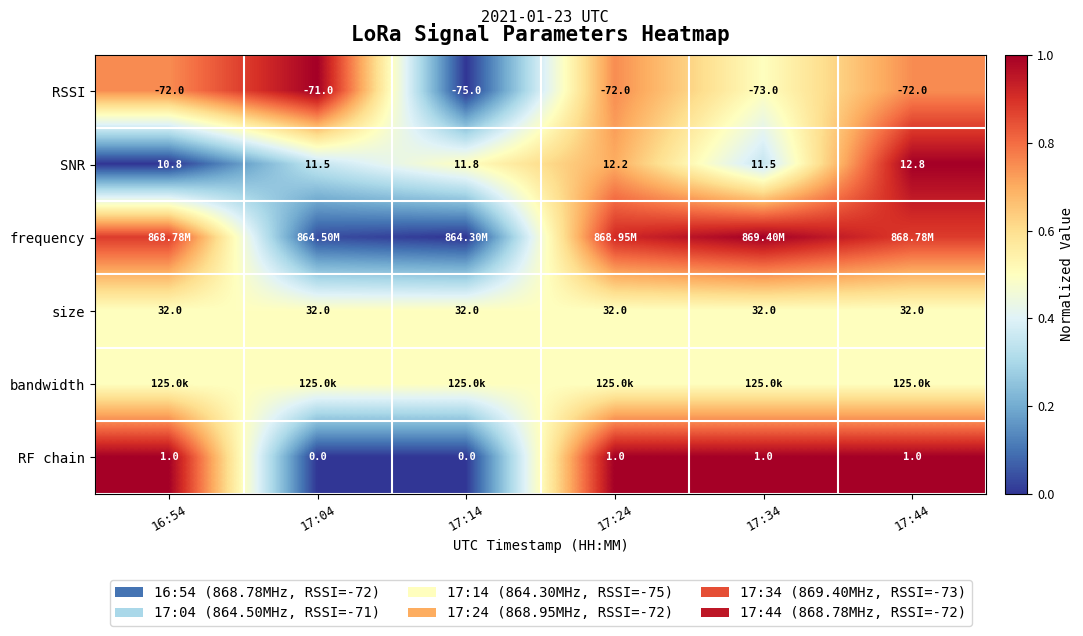

Is the value of RF chain at 17:04 greater than the value of SNR at 16:54?

No